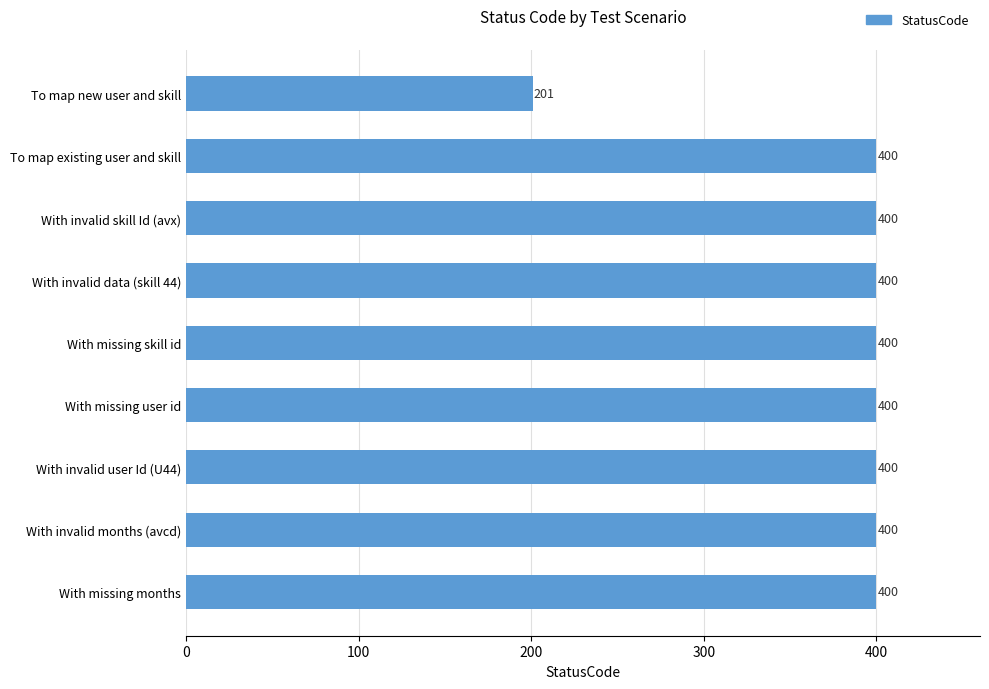

The chart shows a value of 400 at With invalid user Id (U44). True or false?

True